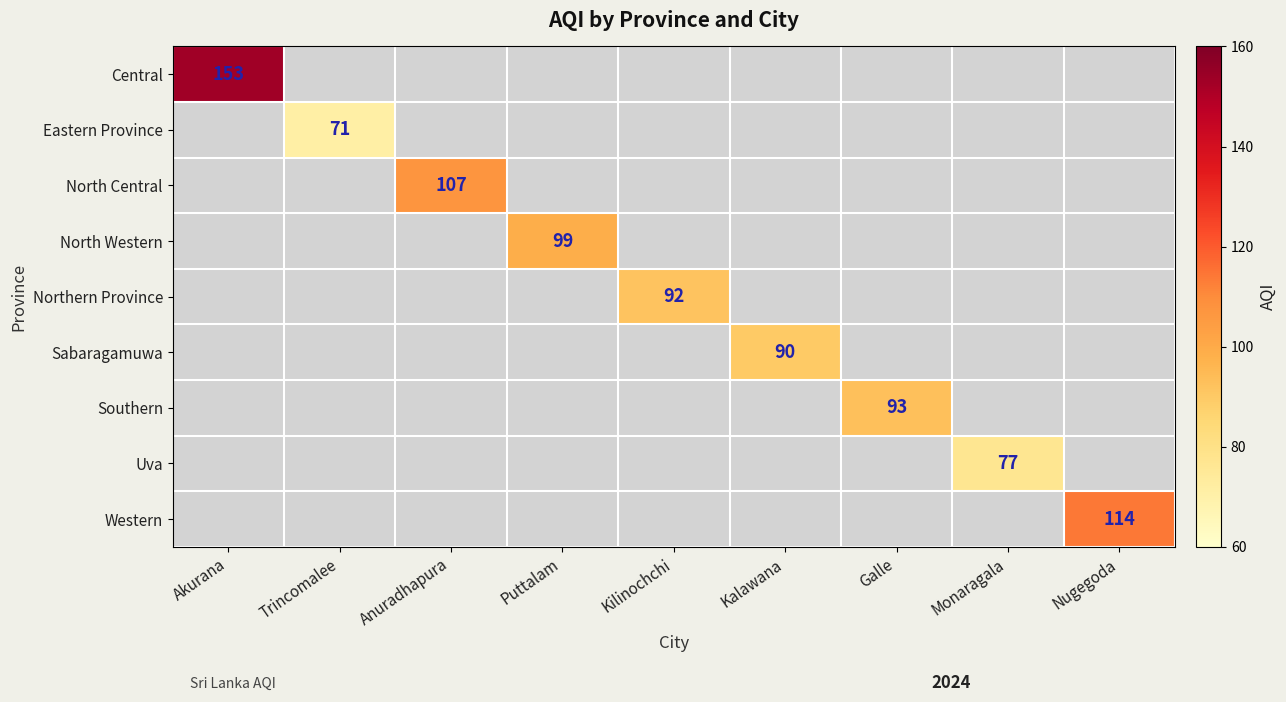

List the labels in order of Central value, largest first.

Akurana, Trincomalee, Anuradhapura, Puttalam, Kilinochchi, Kalawana, Galle, Monaragala, Nugegoda